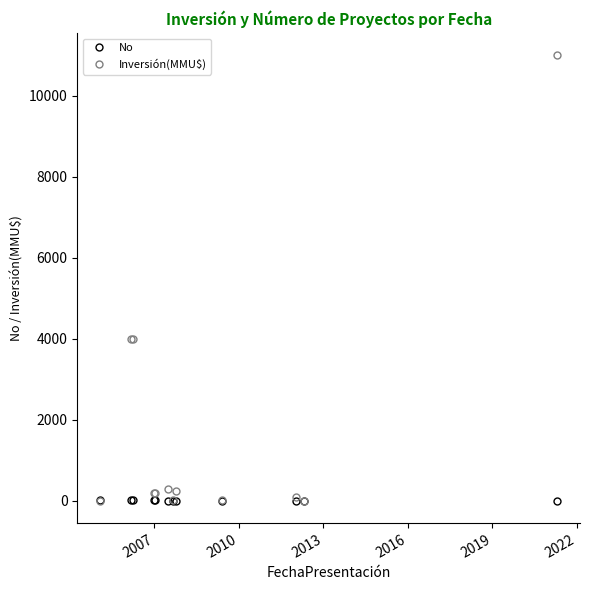

Which series has the largest total across all categories?

Inversión(MMU$)